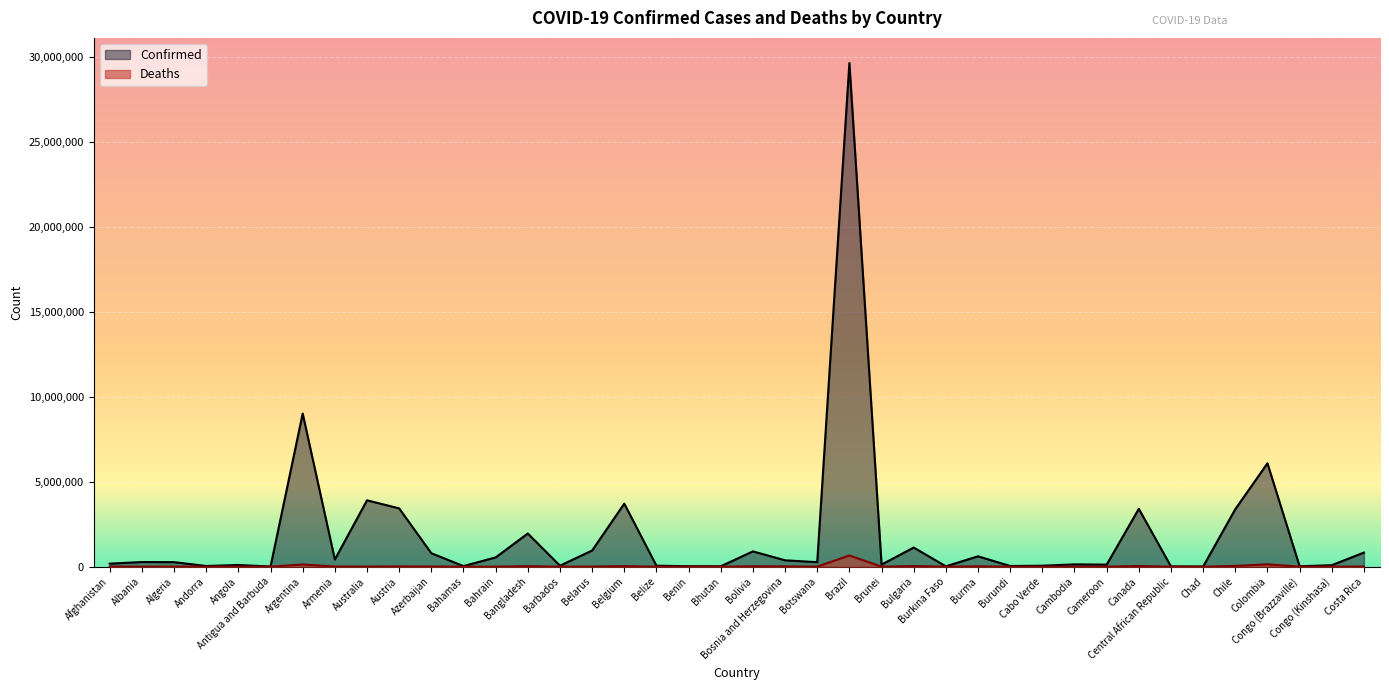

How many lines are shown in the chart?

2